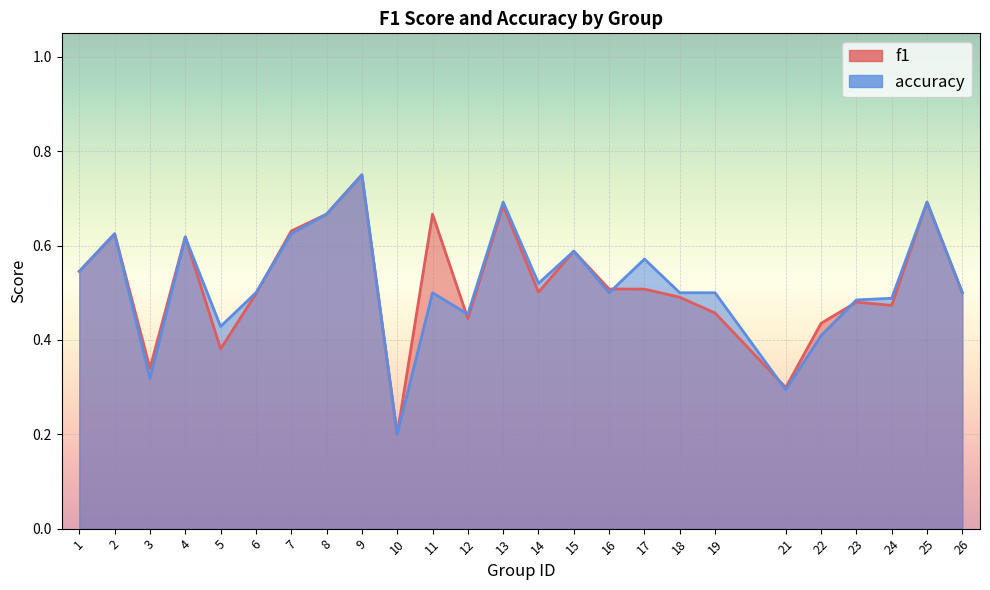

How many interior local valleys does the f1 series have?

7